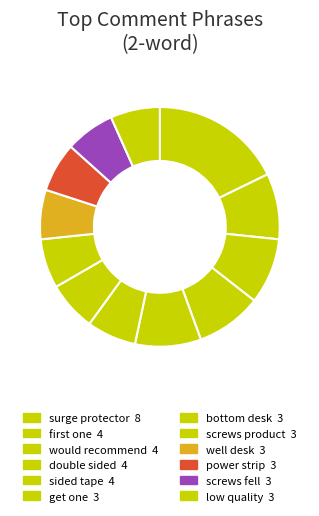

True or false: sided tape accounts for 9% of the total.

True